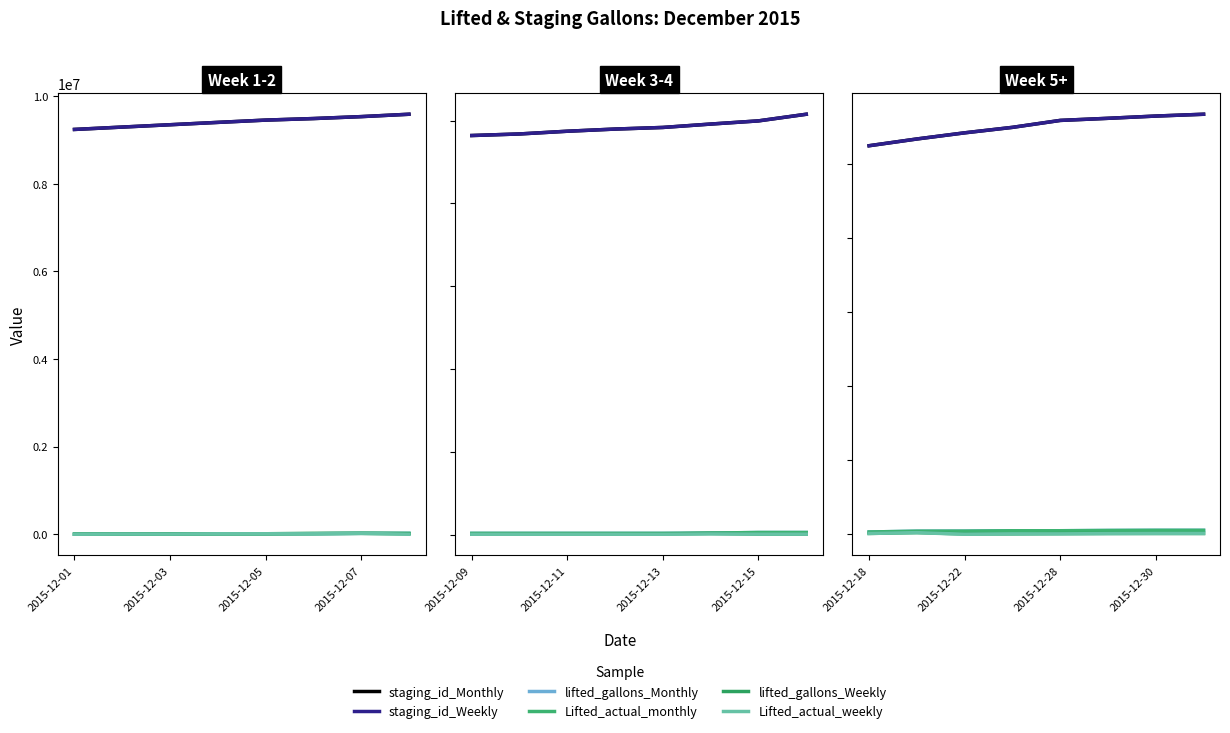

How many values in the Lifted_actual_monthly series exceed 96744?

3